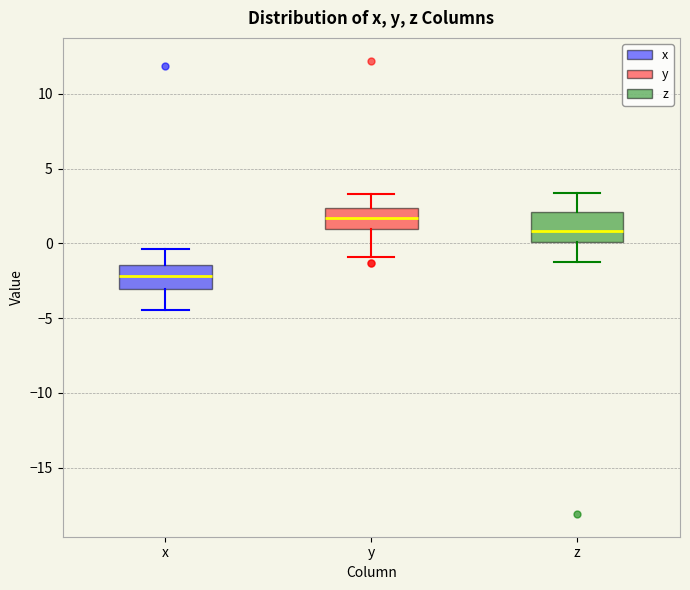

Which box has the lowest median line?

x